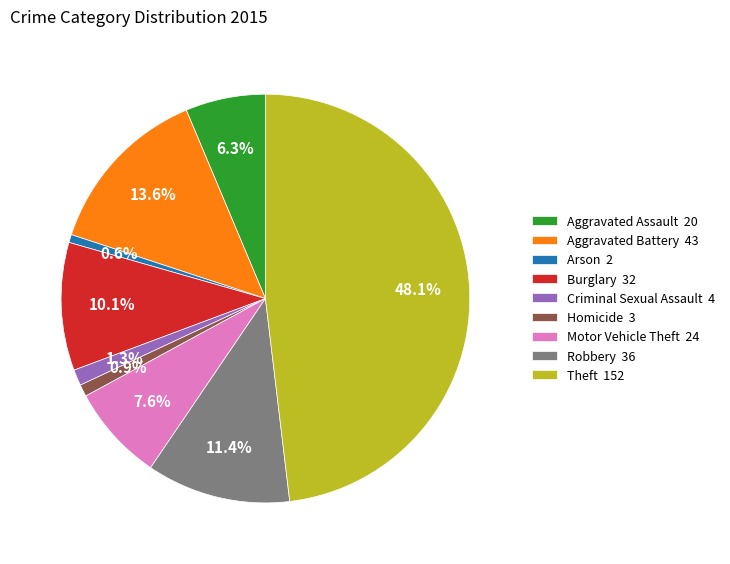

The Homicide slice represents 11% of the pie. True or false?

False